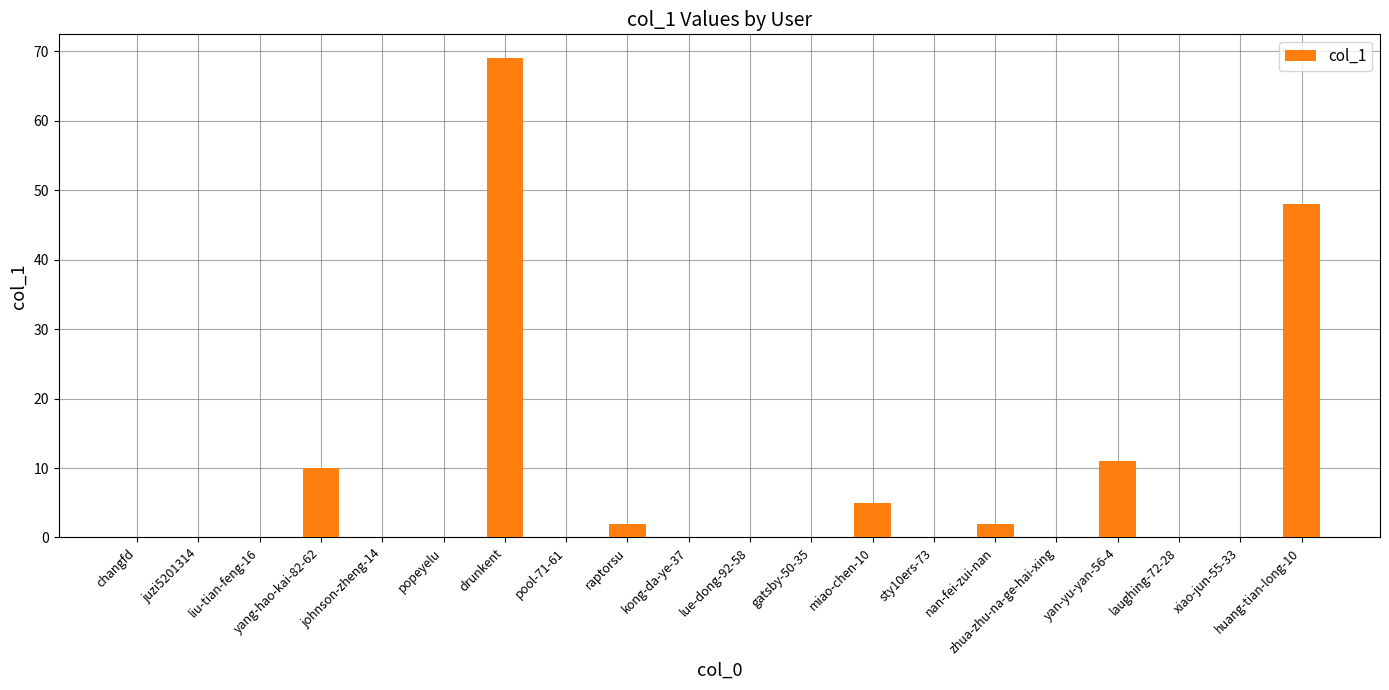

What is the average value?

7